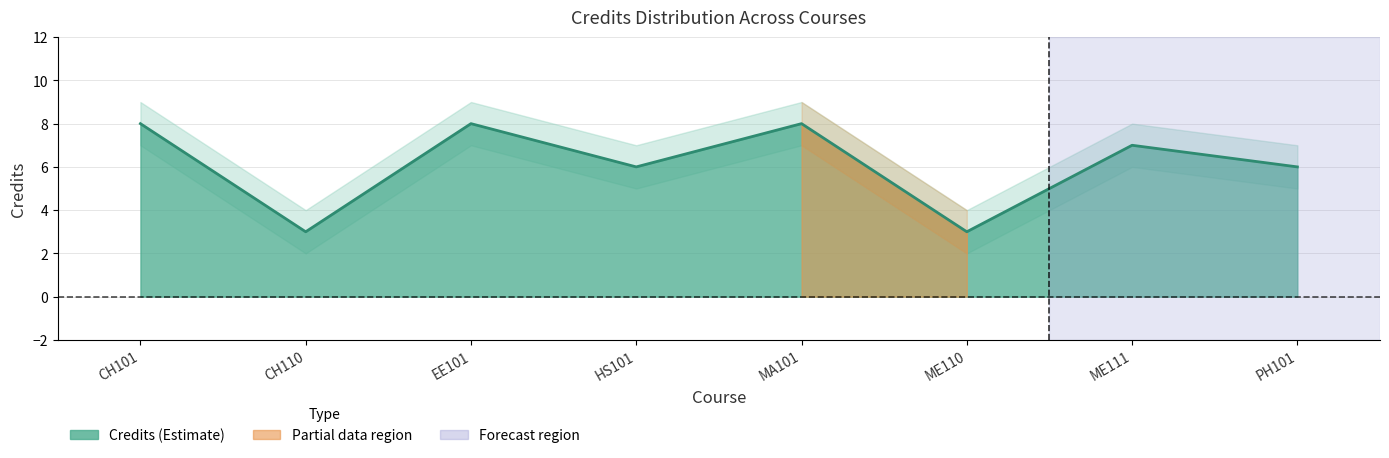

How many data points does each series have?

8